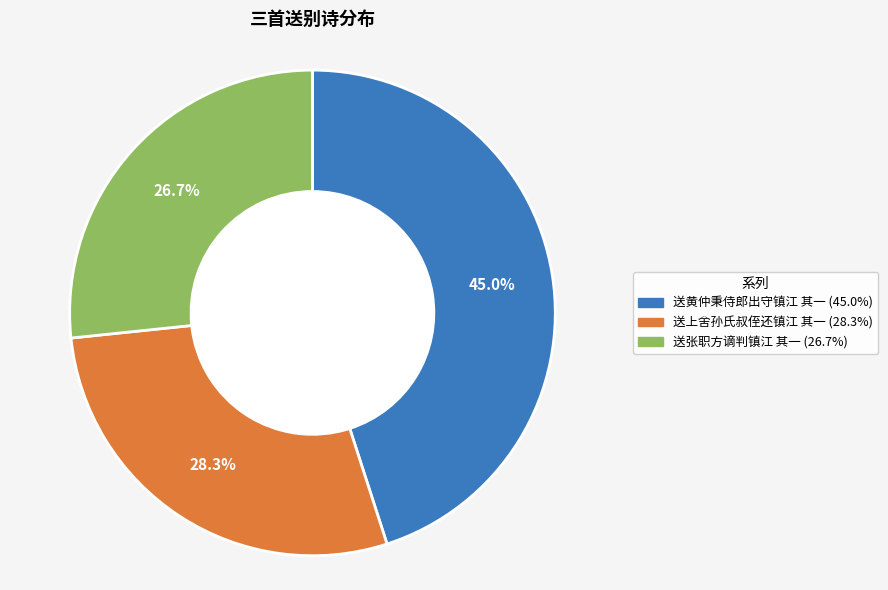

How many slices are in this pie chart?

3